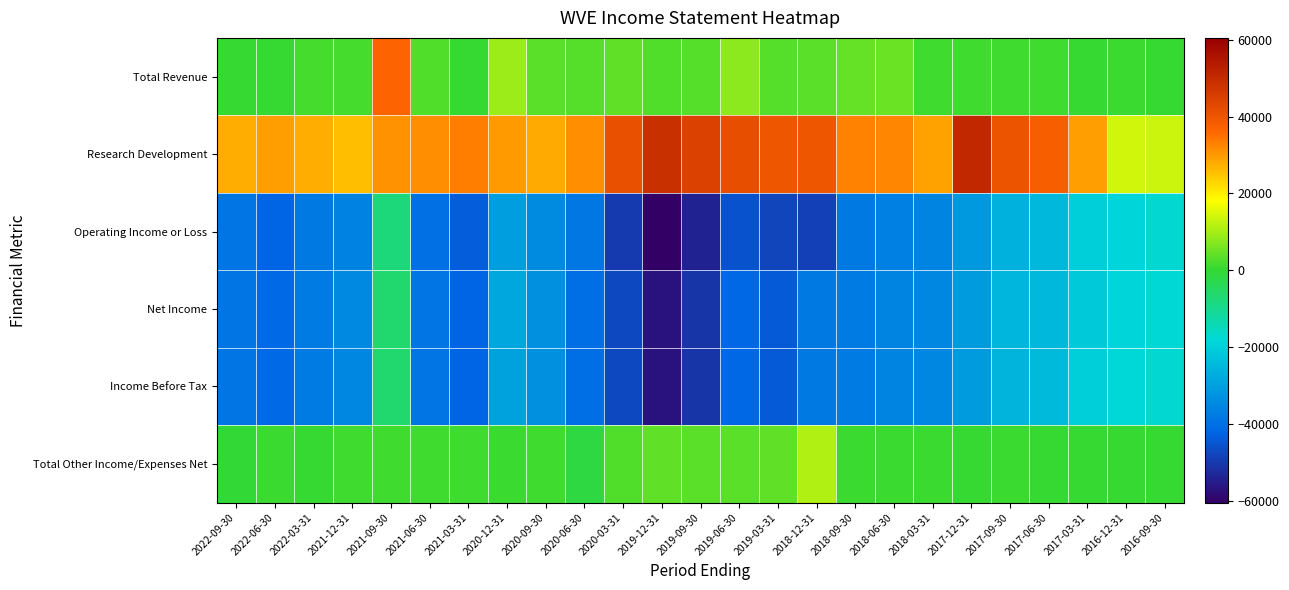

What is the smallest value displayed?

-60500